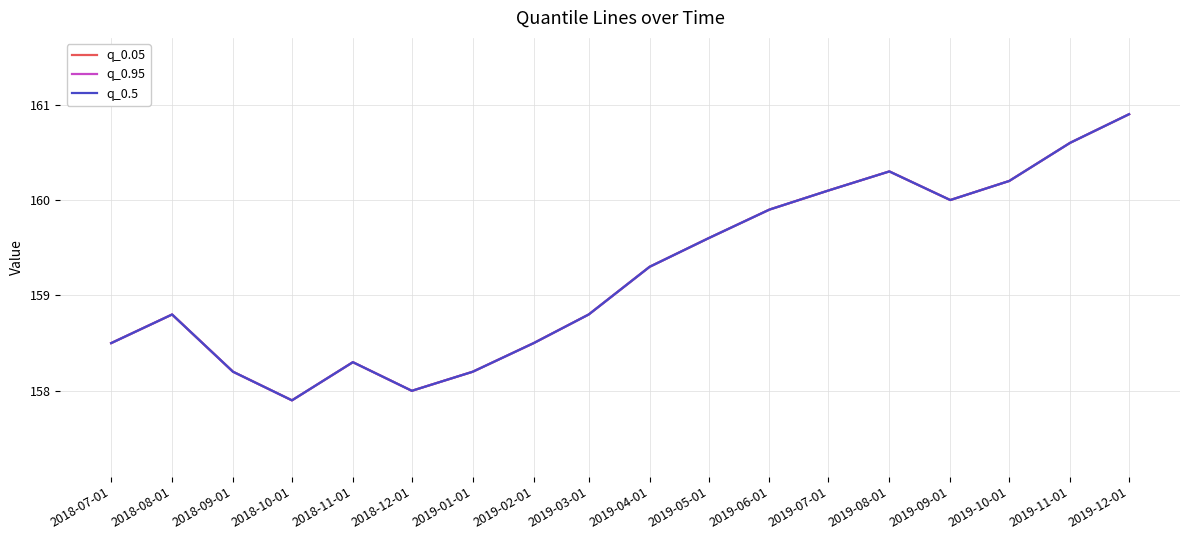

In q_0.05, how many points are higher than both neighbors (excluding endpoints)?

3